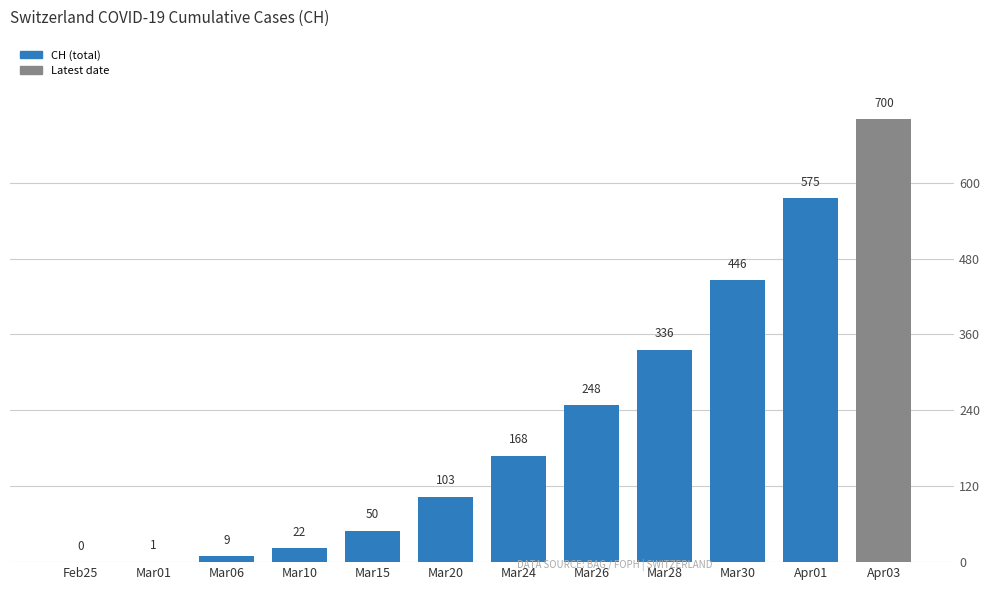

Is it true that the value at Mar15 is 75?

False